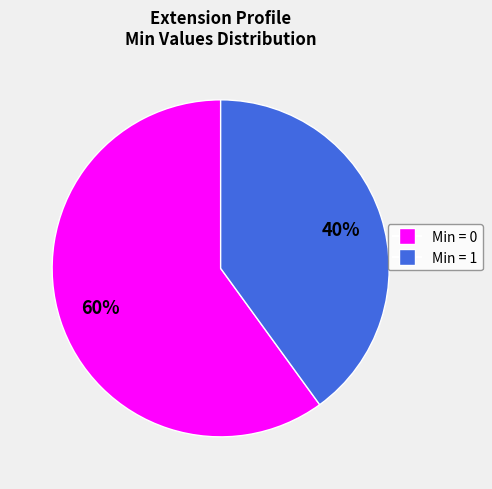

To the nearest percent, what is the average slice percentage?

50%